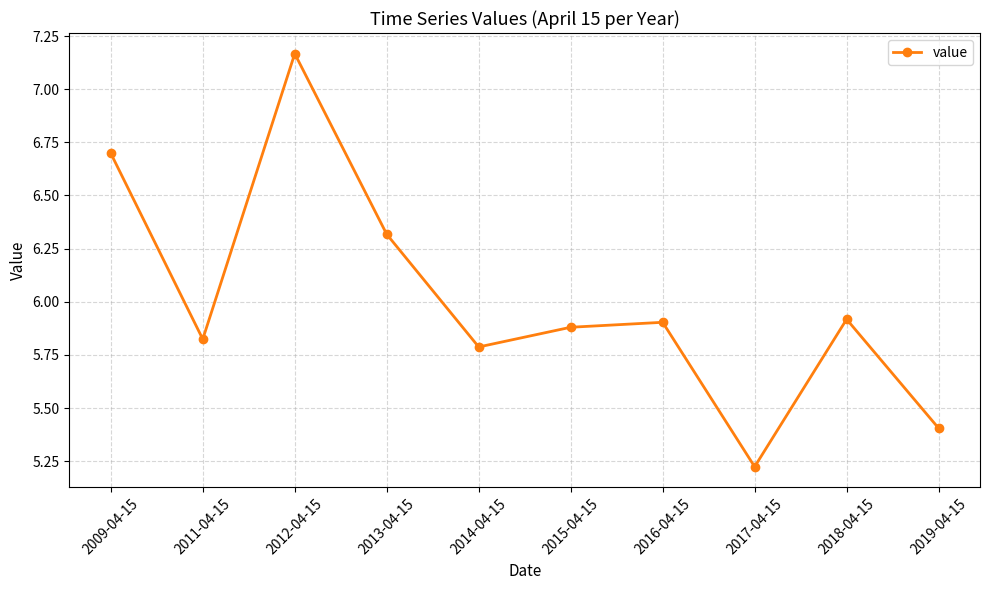

What is the difference between the maximum and second lowest values?

1.8